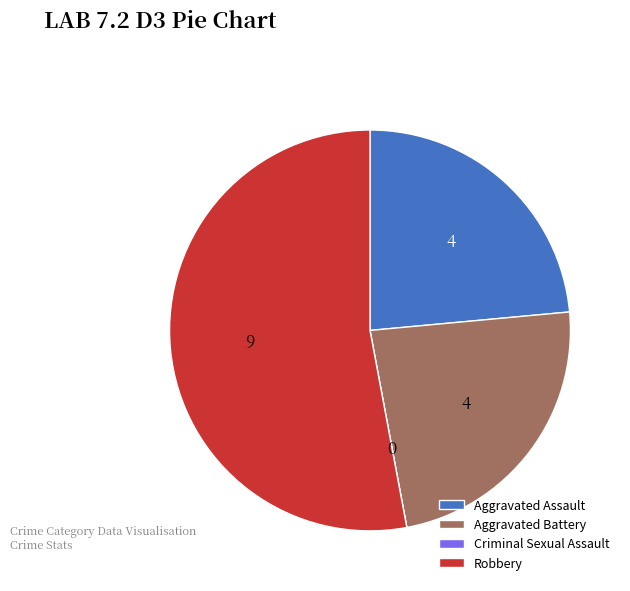

Does Aggravated Battery represent more than half of the total?

No